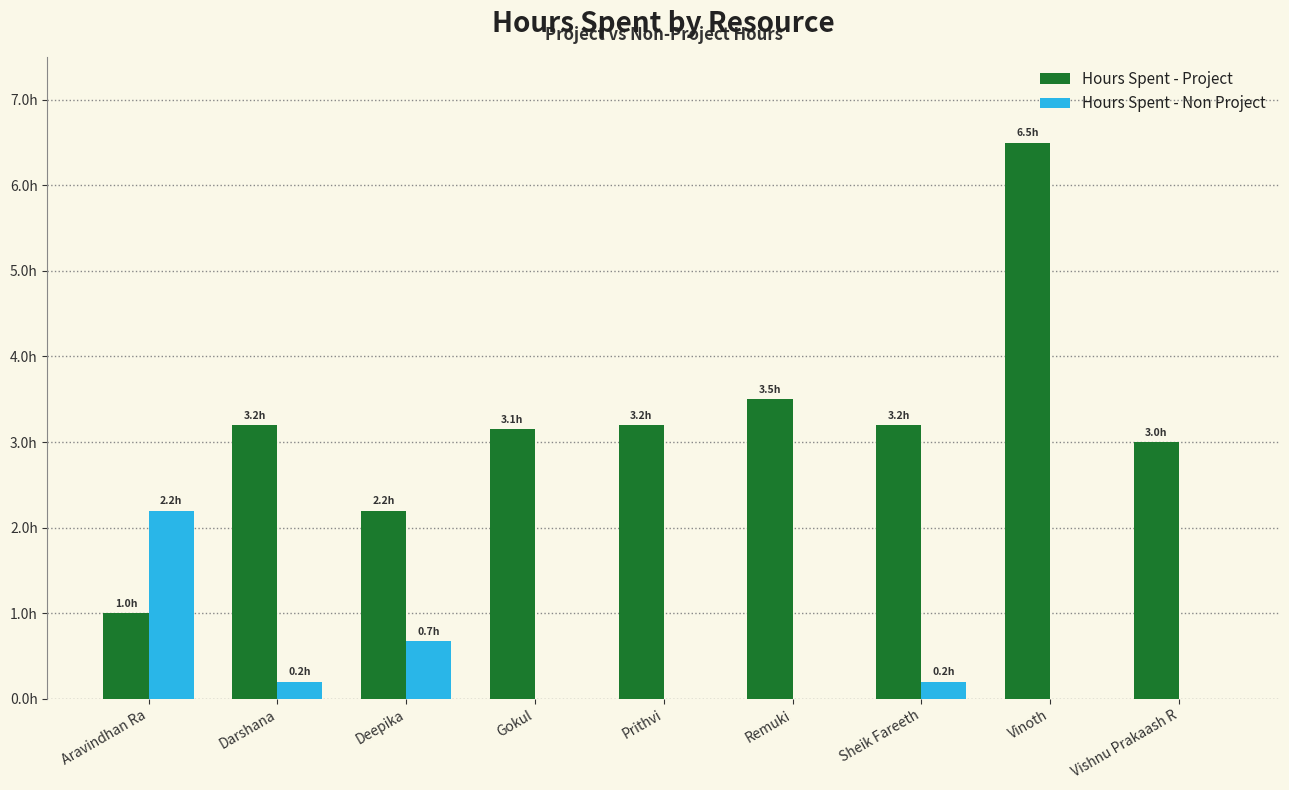

Are the bars grouped side by side (vs. stacked)?

Yes